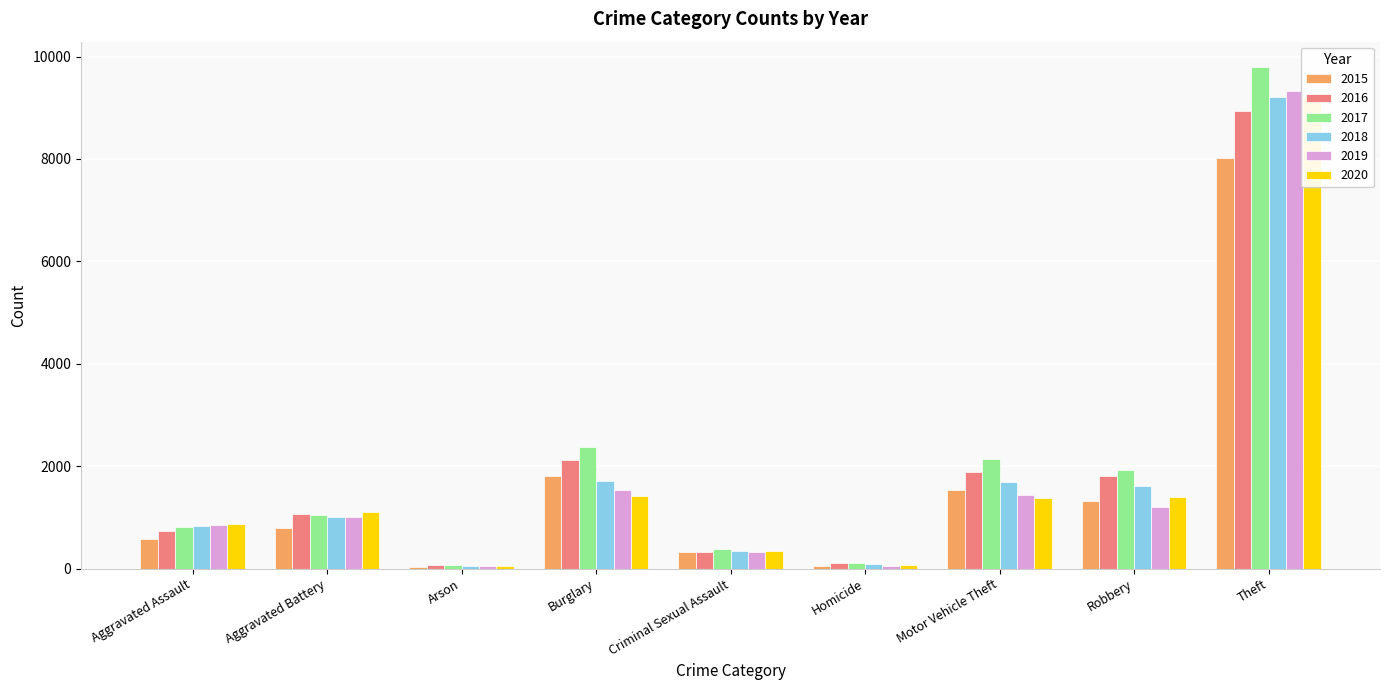

At Theft, list the series in order from smallest to largest.

2015, 2016, 2018, 2020, 2019, 2017